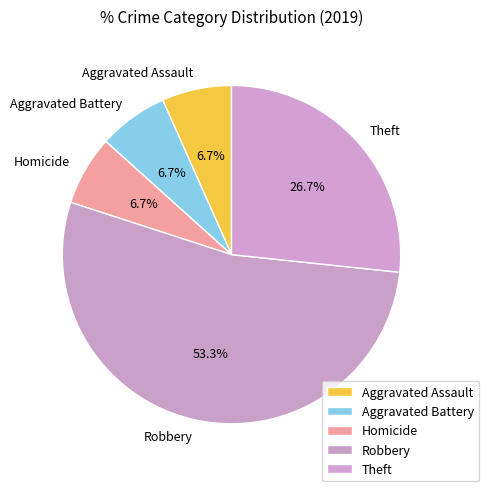

Is there a majority slice in this chart?

Yes